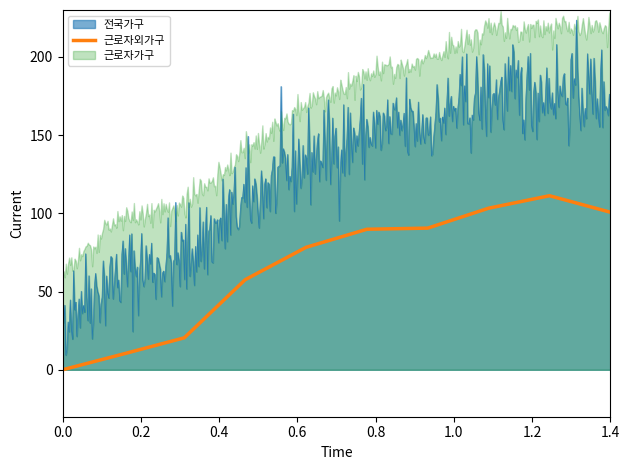

What is the change in value from 0.8 to 1.2?

+12.3